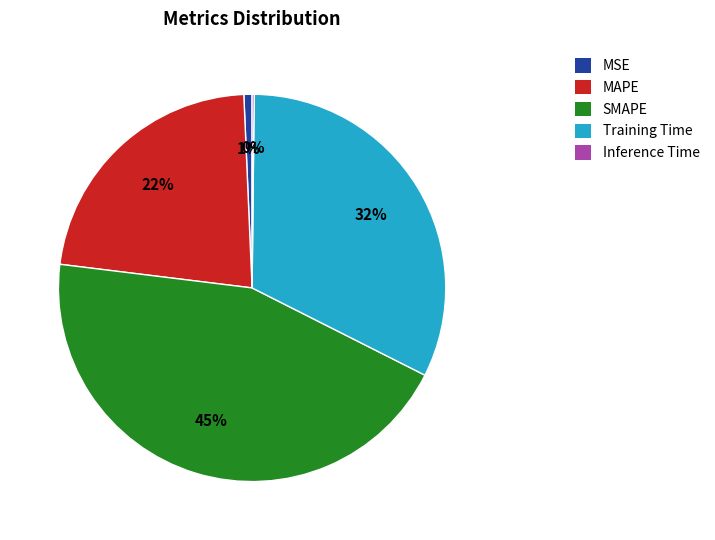

Which has a higher value, Training Time or MAPE?

Training Time